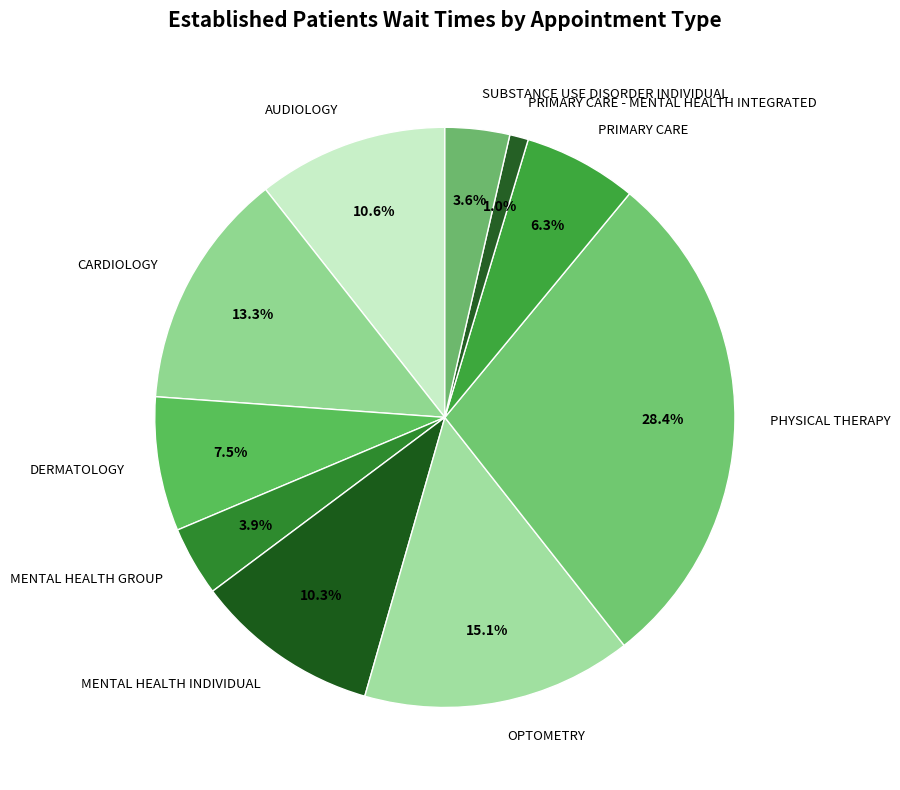

Which category has the smallest portion of the pie?

PRIMARY CARE - MENTAL HEALTH INTEGRATED